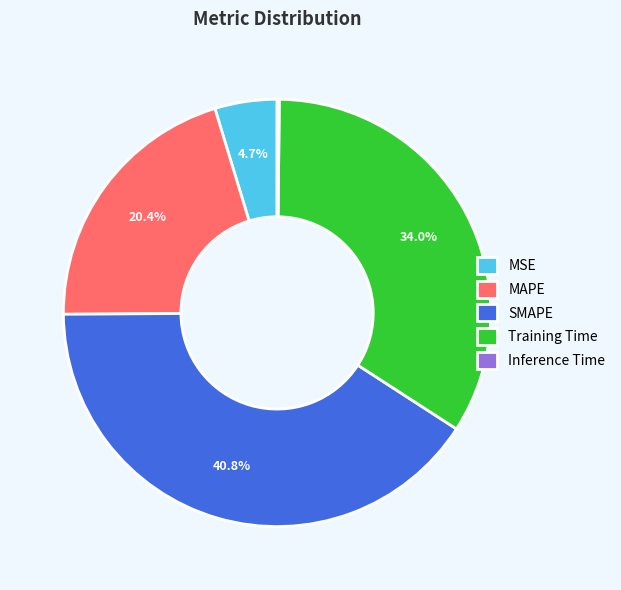

Which has a higher value, SMAPE or MSE?

SMAPE